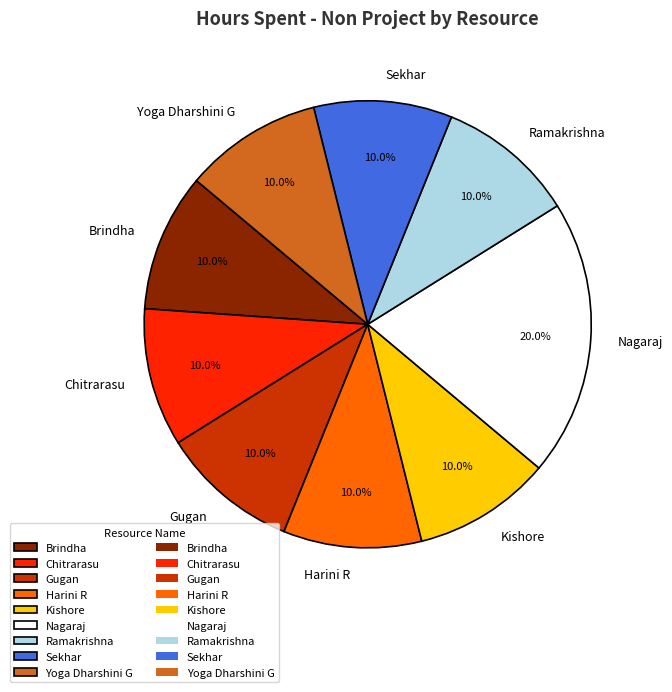

Is there any slice that represents more than half of the pie?

No